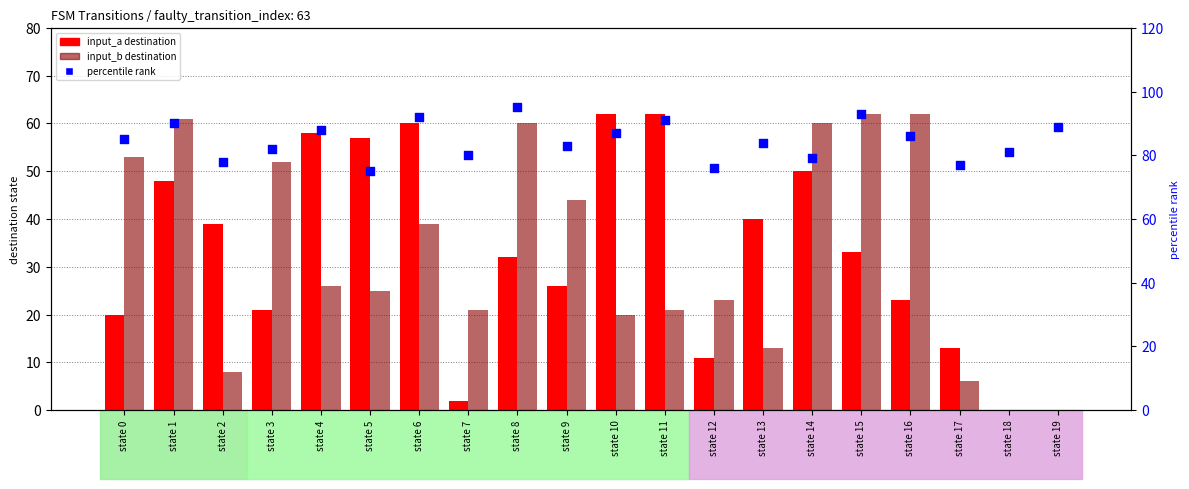

Which series reaches the minimum Y coordinate?

input_a destination